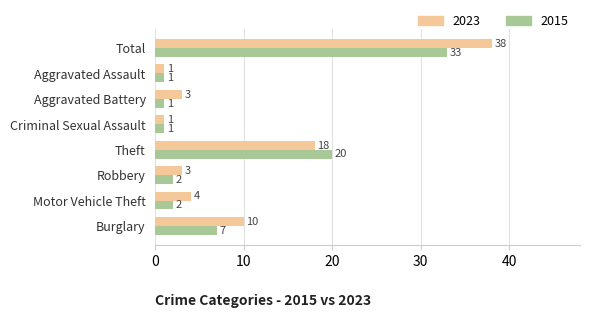

Which series has the widest spread of values?

2023